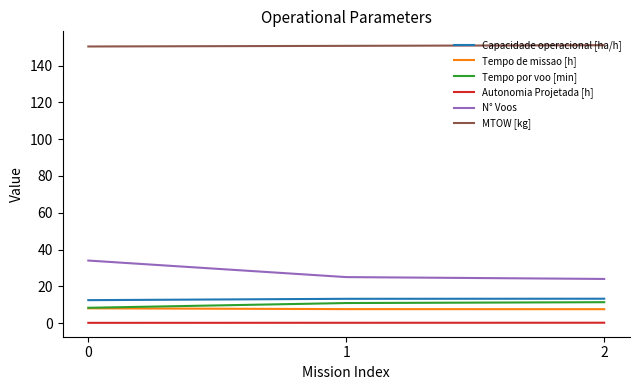

True or false: Capacidade operacional [ha/h] has a value of 12.5 at 0.

True